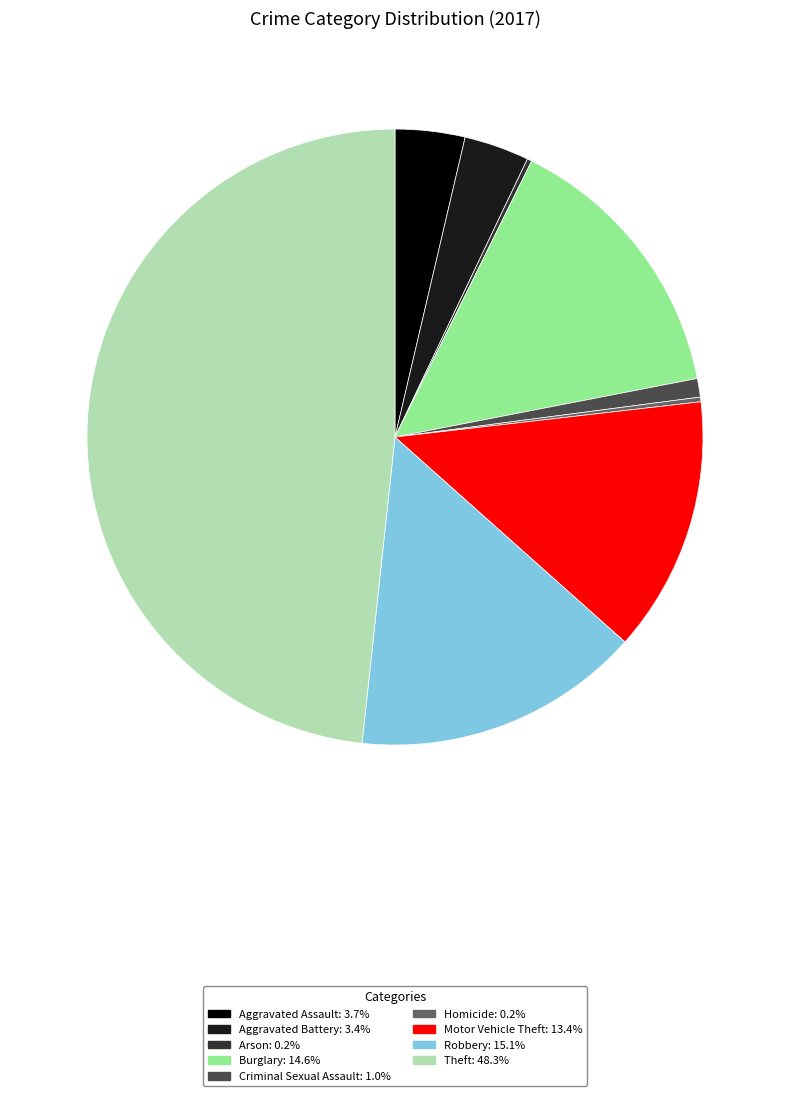

Is there a majority slice in this chart?

No